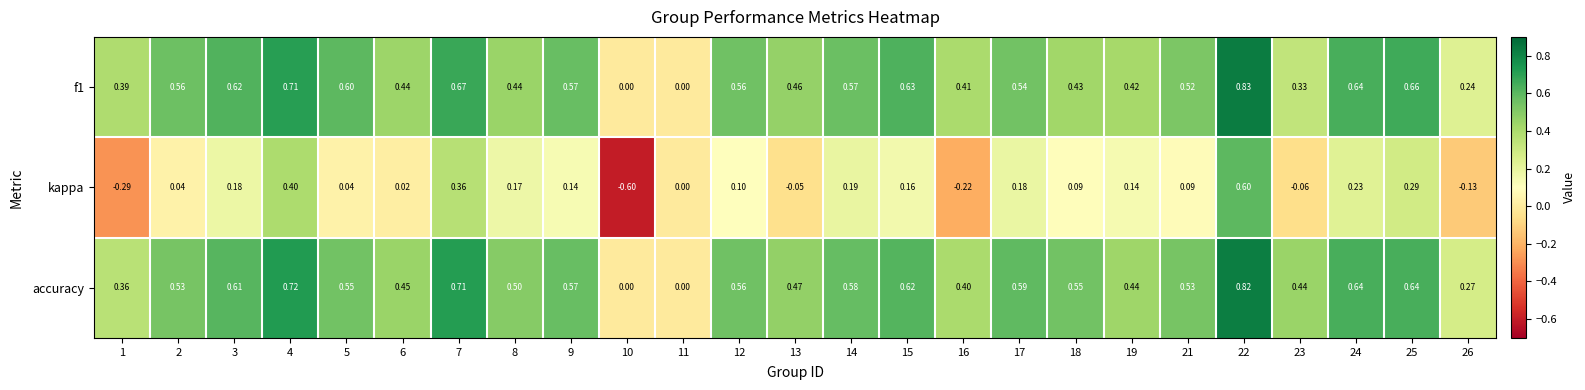

Which series changed the most between 3 and 15?

kappa